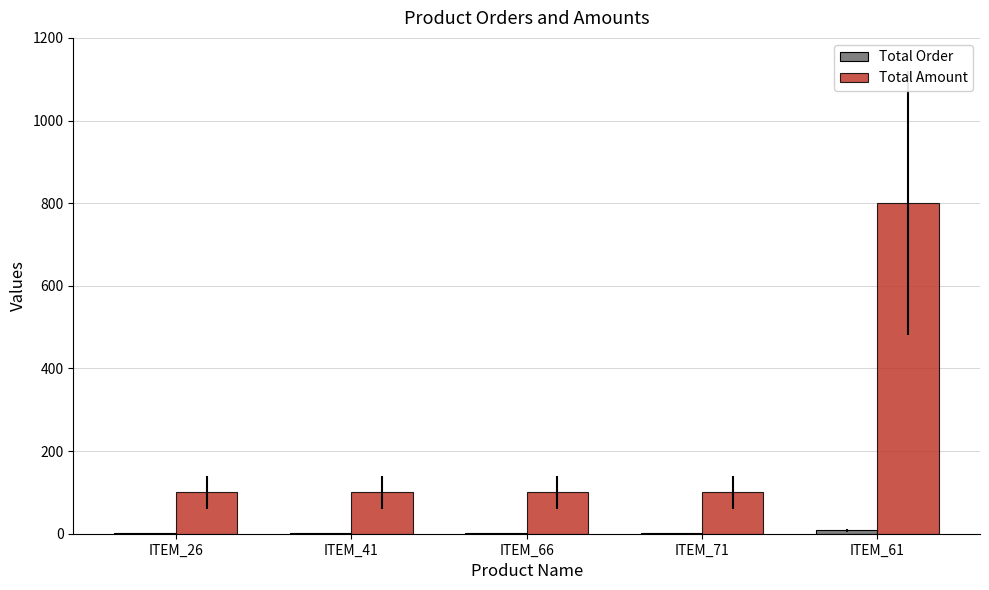

At which category is the sum across all series the highest?

ITEM_61